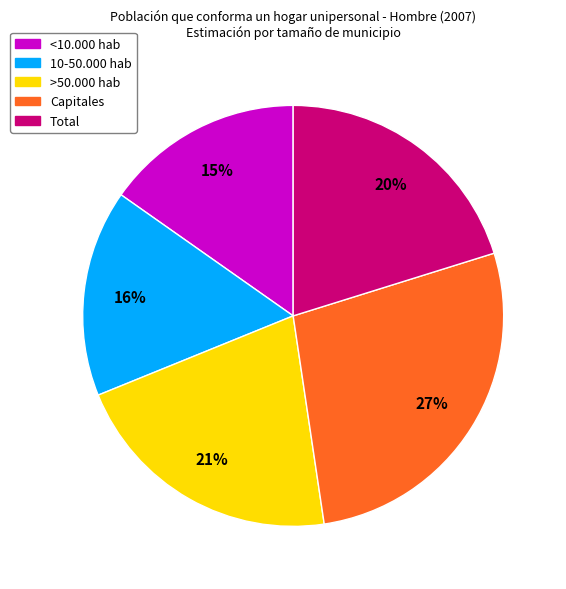

Do >50.000 hab and Total together represent more than half of the pie?

No